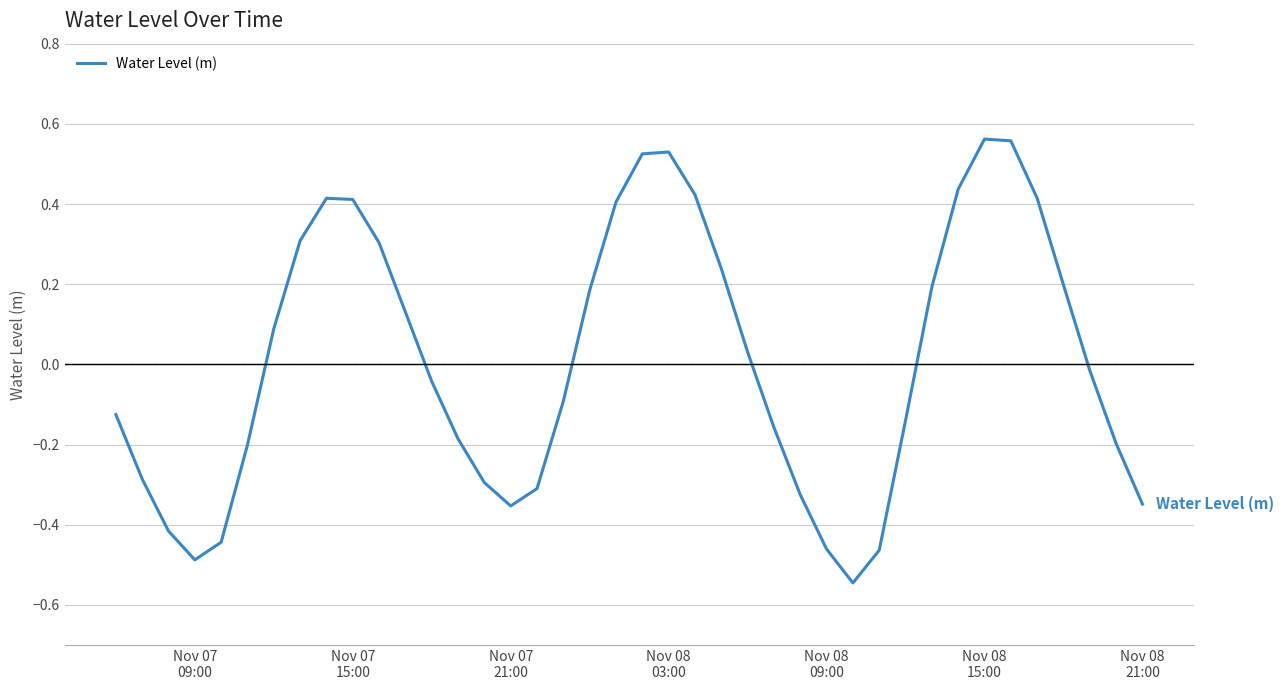

What is the difference between the maximum and minimum values?

1.1